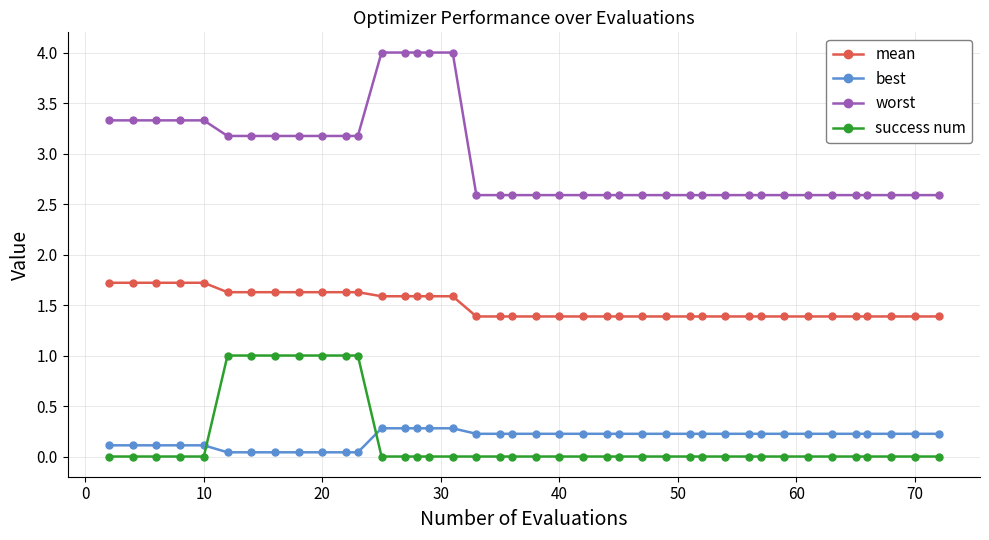

Which series has the largest total across all categories?

worst